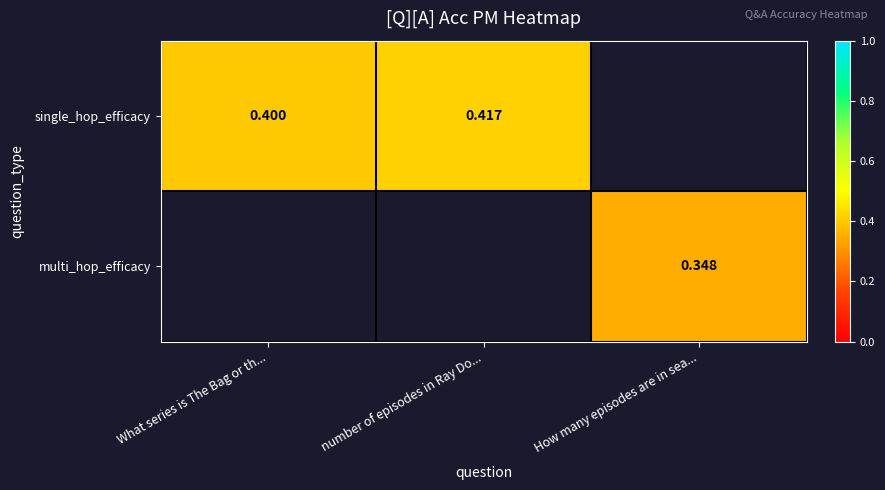

What is the highest value of the single_hop_efficacy series?

0.4